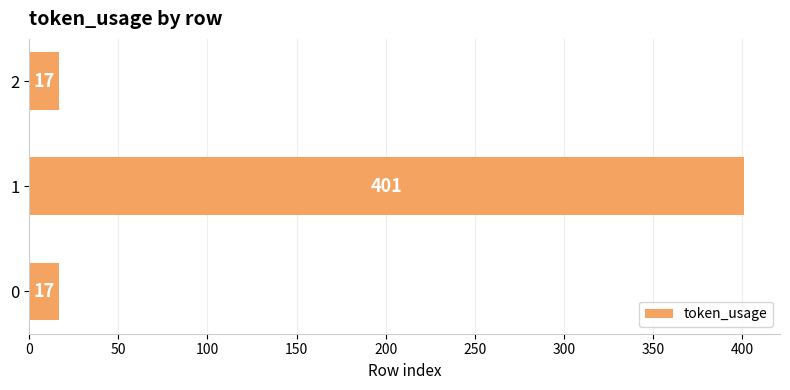

True or false: the data shows 401 at 1.

True